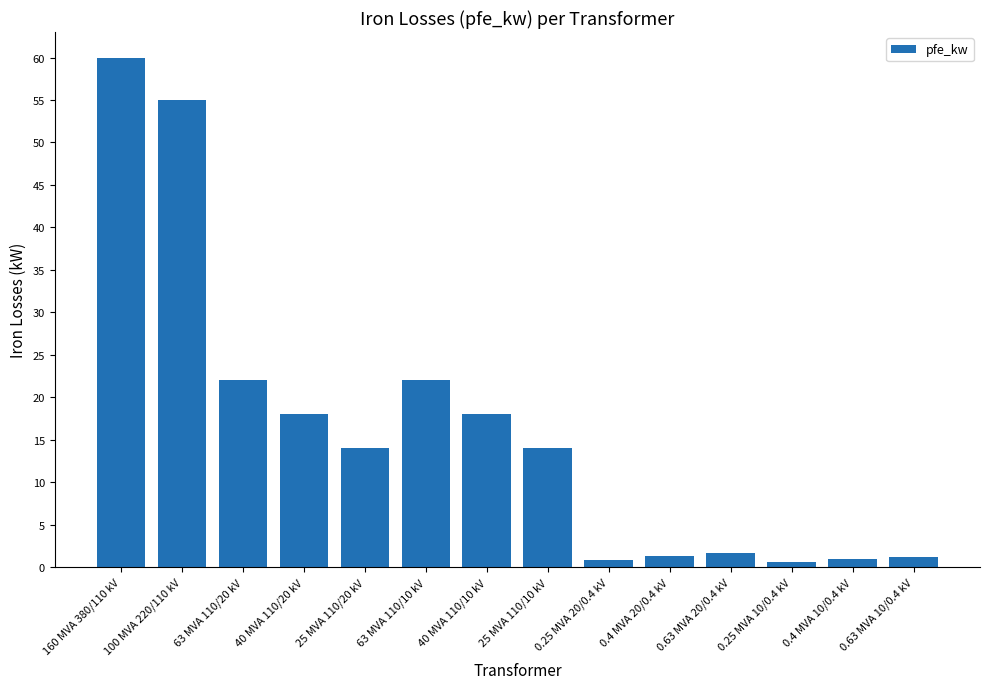

The chart shows a value of 55.0 at 100 MVA 220/110 kV. True or false?

True